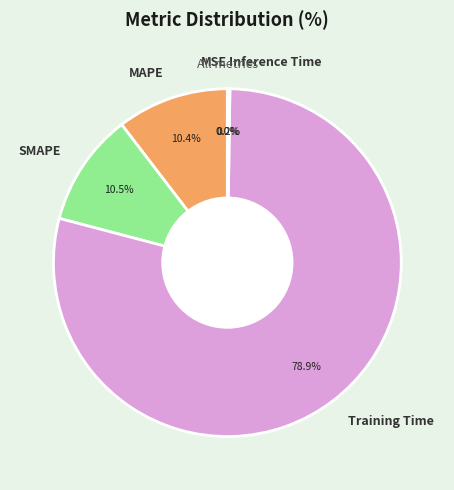

Between MAPE and Training Time, which is larger?

Training Time